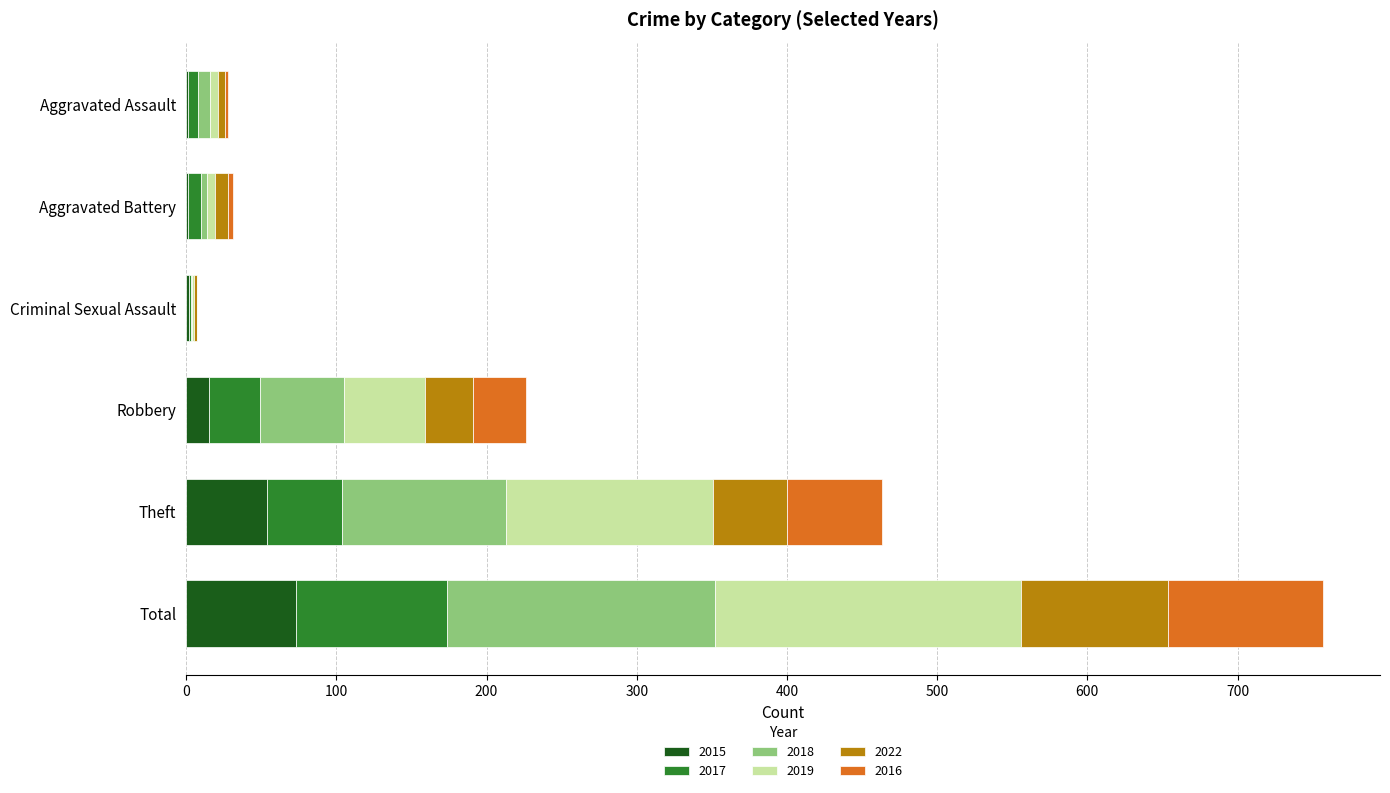

What is the total value across all series at Total?

757